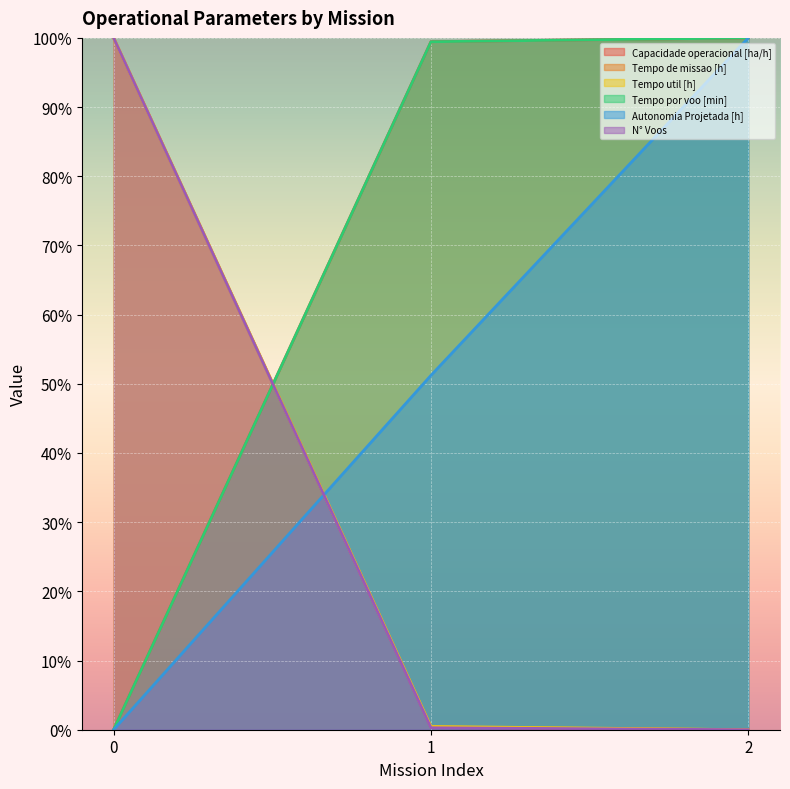

True or false: Autonomia Projetada [h] has a value of 51.2 at 1.

True